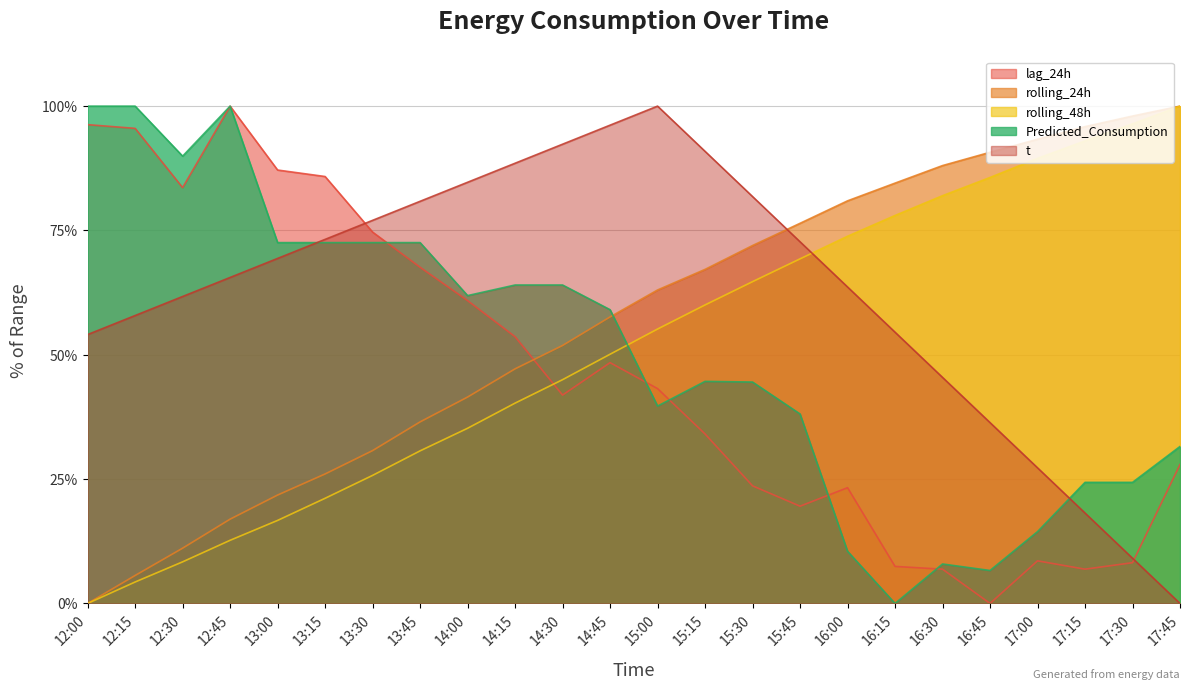

Is it true that rolling_48h equals 165.2 at 17:45?

False